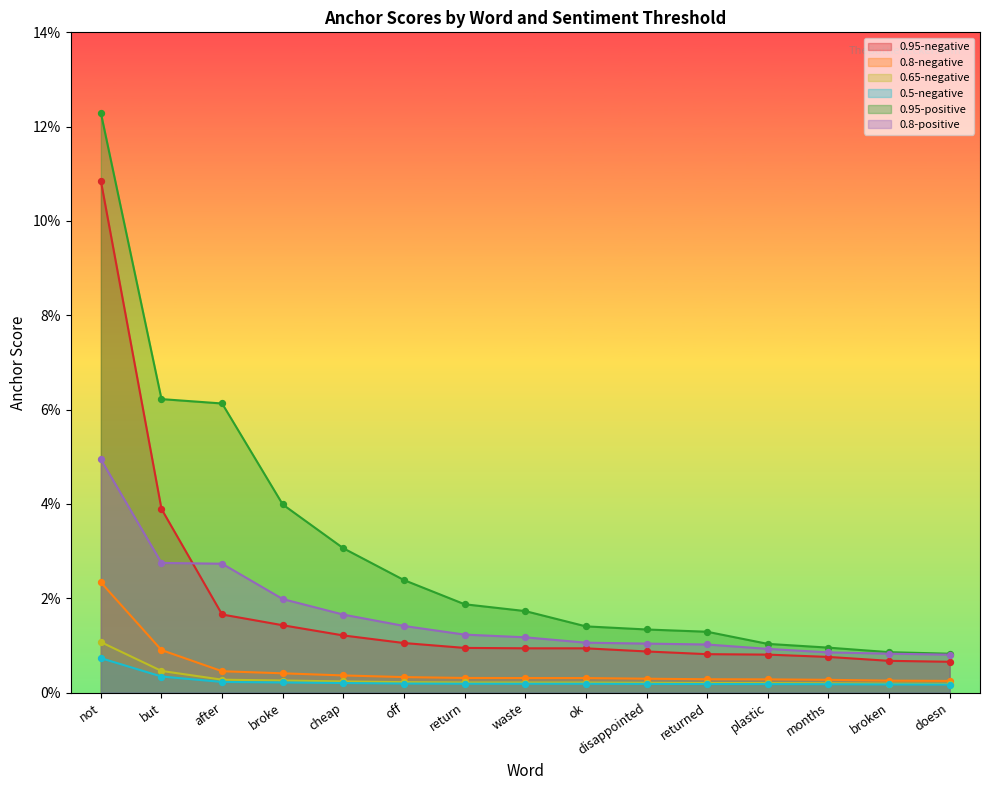

At which category is the sum across all series the highest?

not